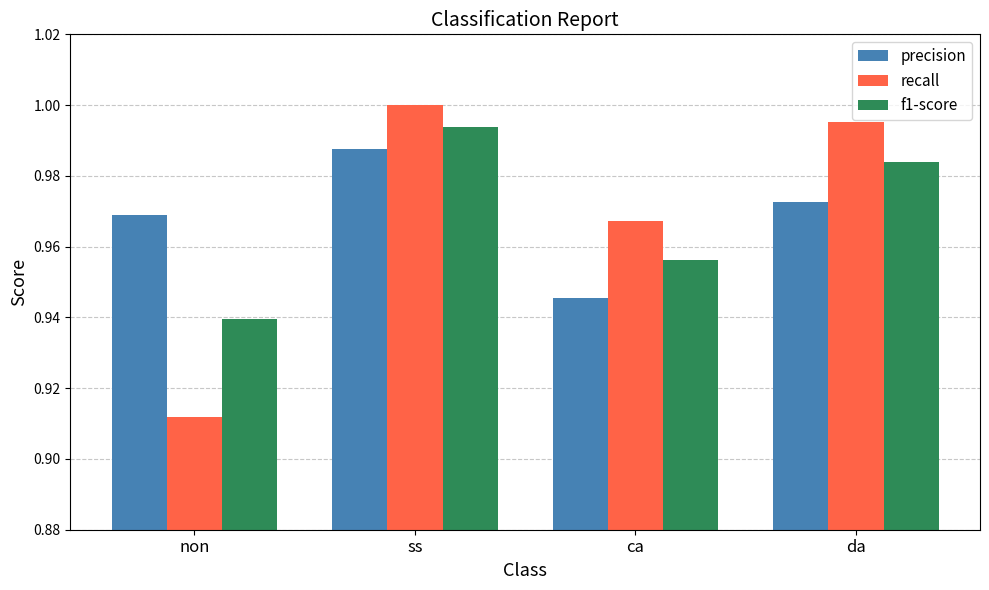

Is it true that precision equals 1.0 at ss?

True